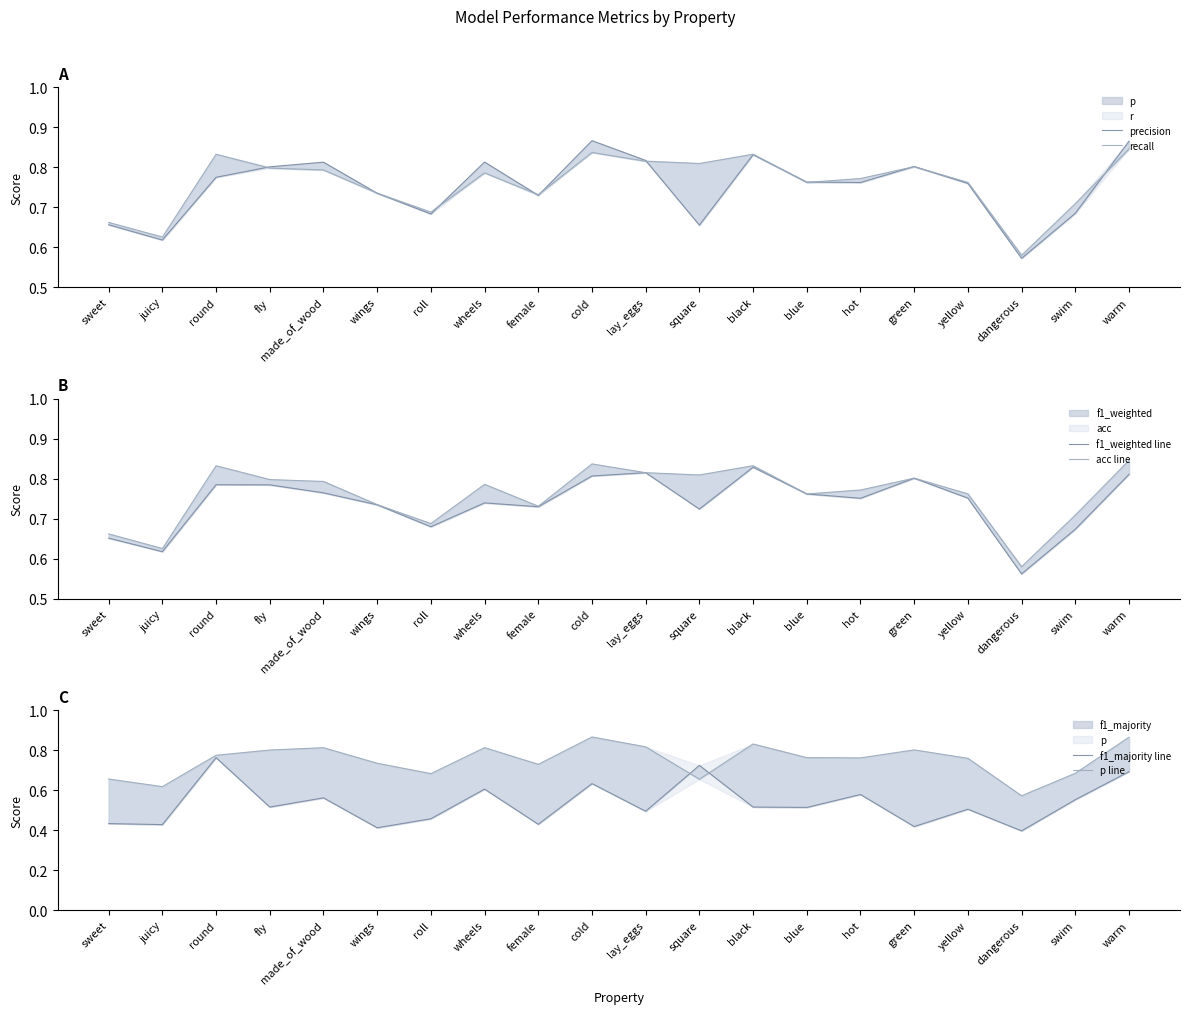

What is the highest value of the p line series?

0.9